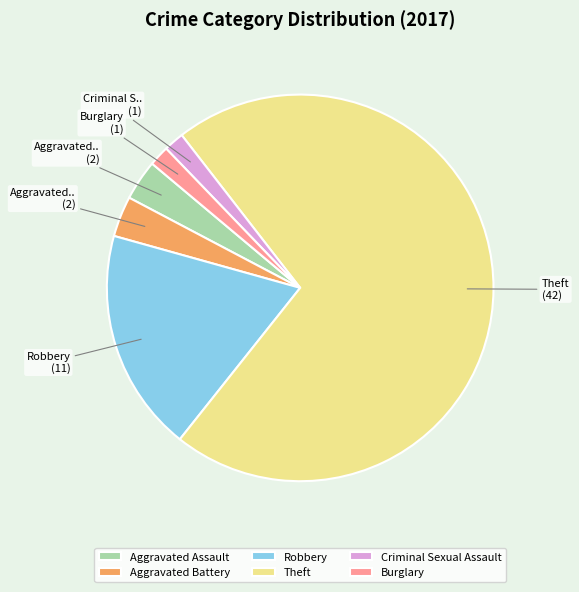

What is the ratio of the value at Robbery to the value at Theft?

0.3